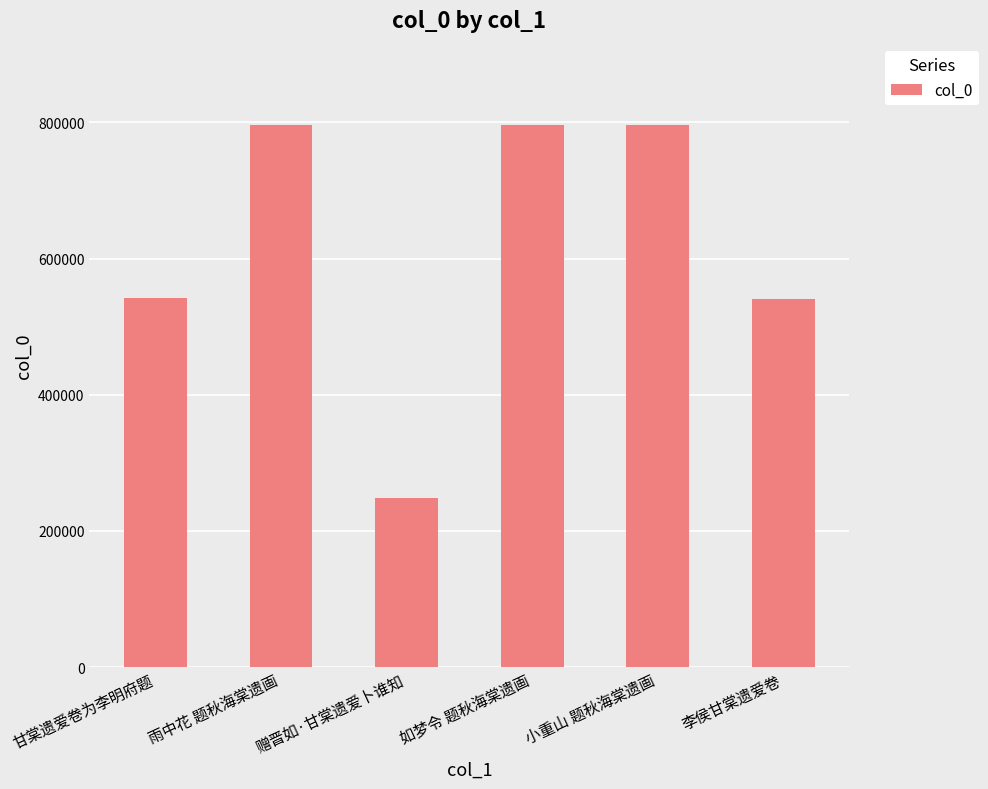

Does the chart contain stacked bars?

No